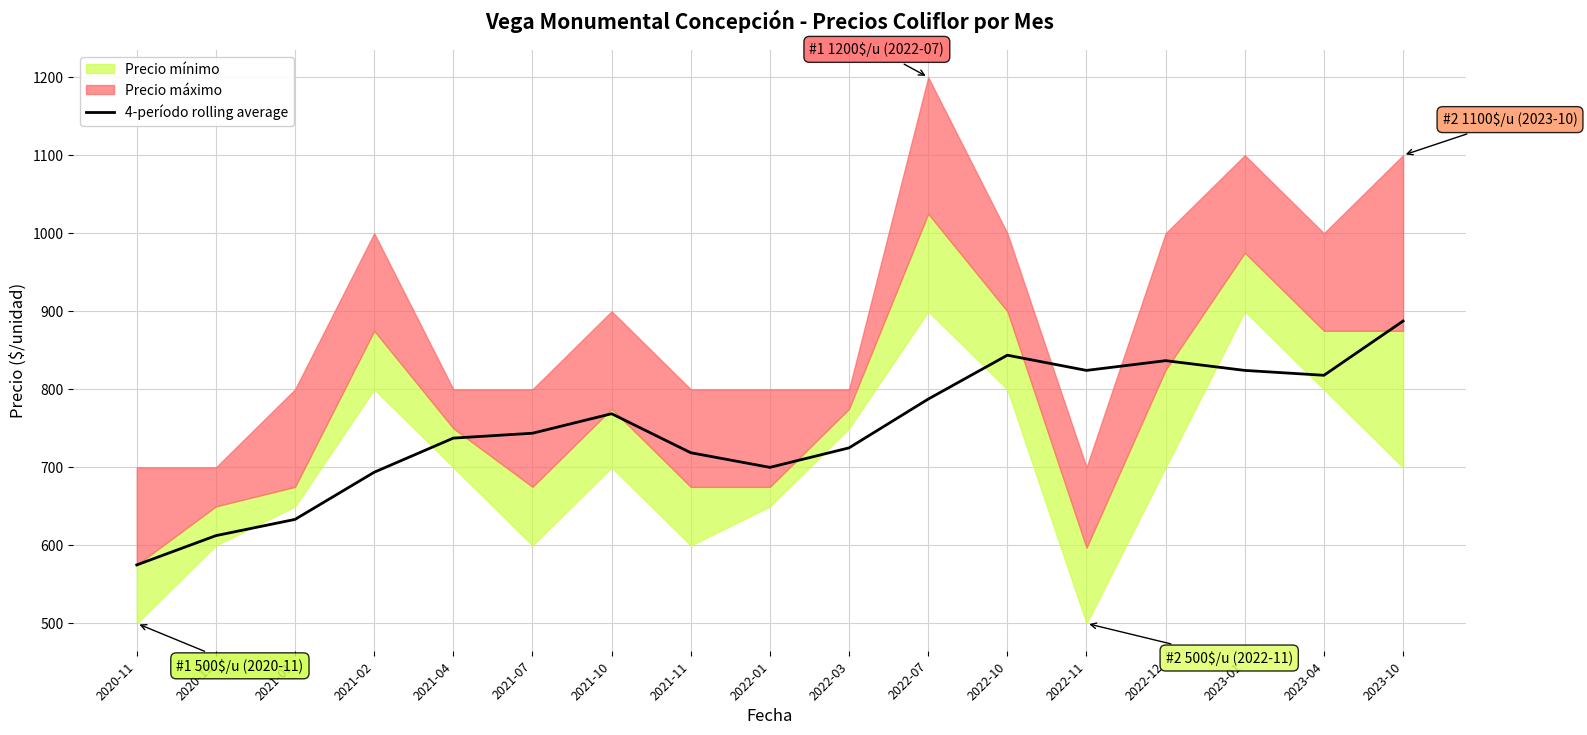

The value at 2021-07 is 165.9. True or false?

False